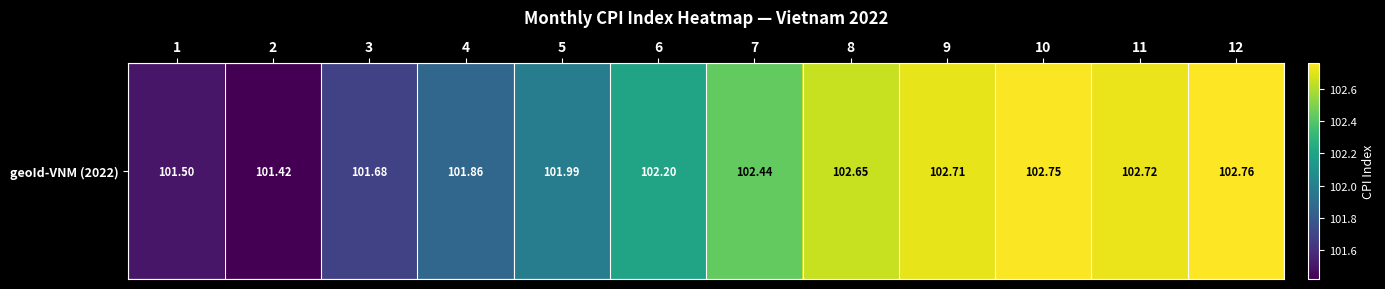

What is the ratio of the value at 4 to the value at 1?

1.0